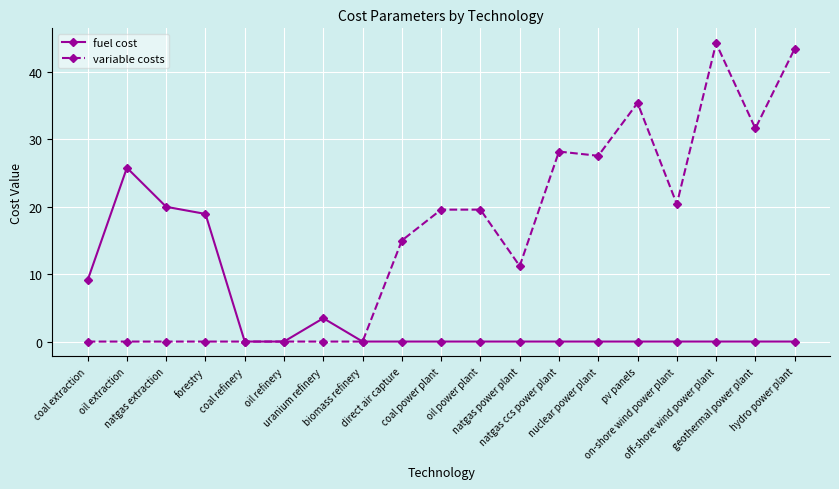

Which series has the largest range (max minus min)?

variable costs